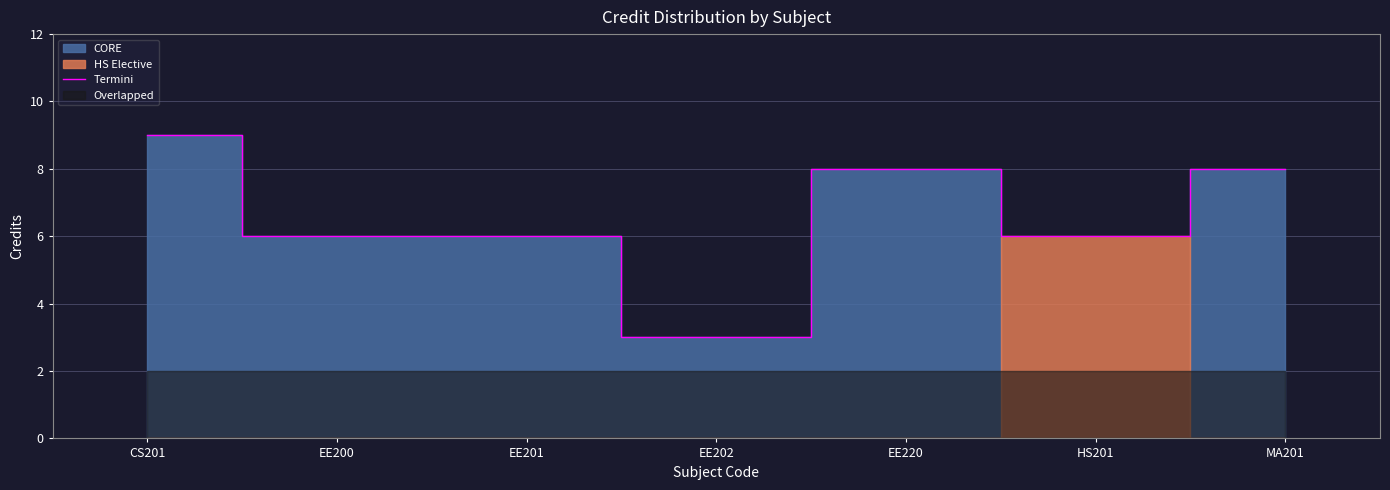

Reading right to left, extract all data points from this chart.

8	6	8	3	6	6	9